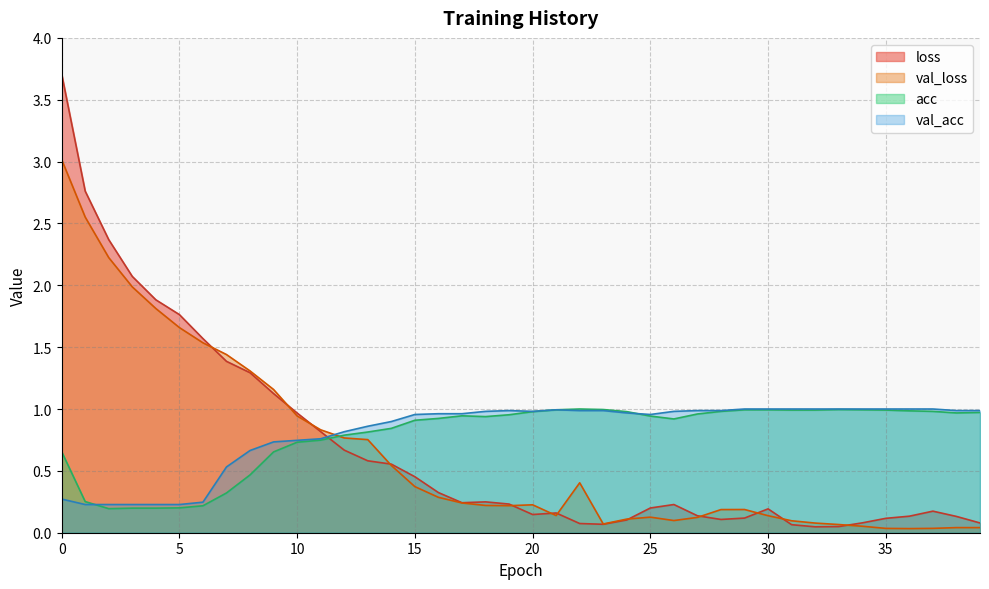

True or false: val_loss has a value of 3.1 at 2.

False